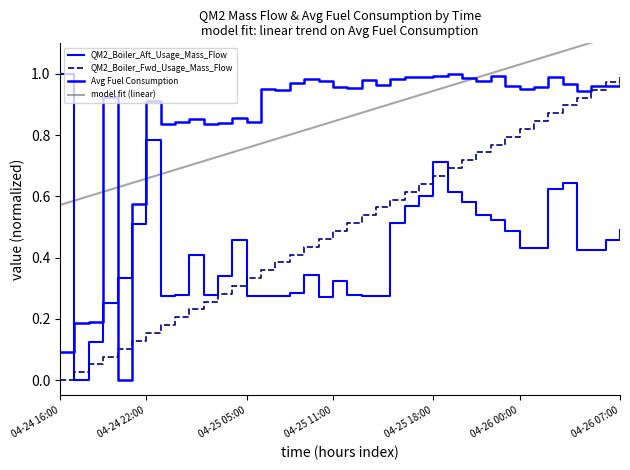

Between which two adjacent categories do Avg Fuel Consumption and QM2_Boiler_Aft_Usage_Mass_Flow first intersect?

2022-04-24 16:00 and 2022-04-24 17:00